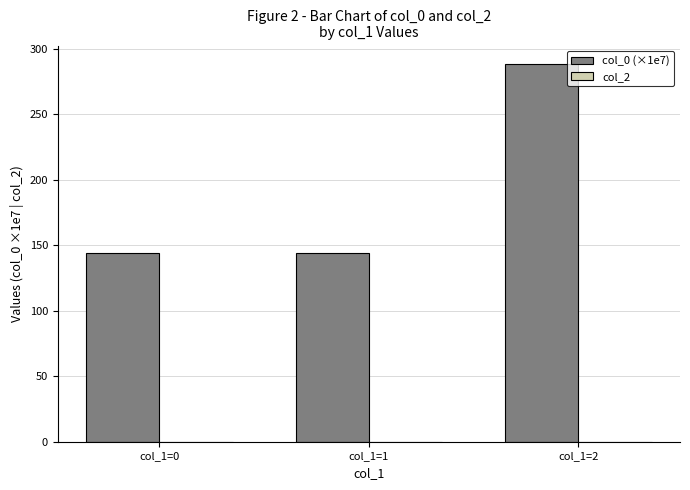

What is the difference between the maximum and minimum values?

144.1